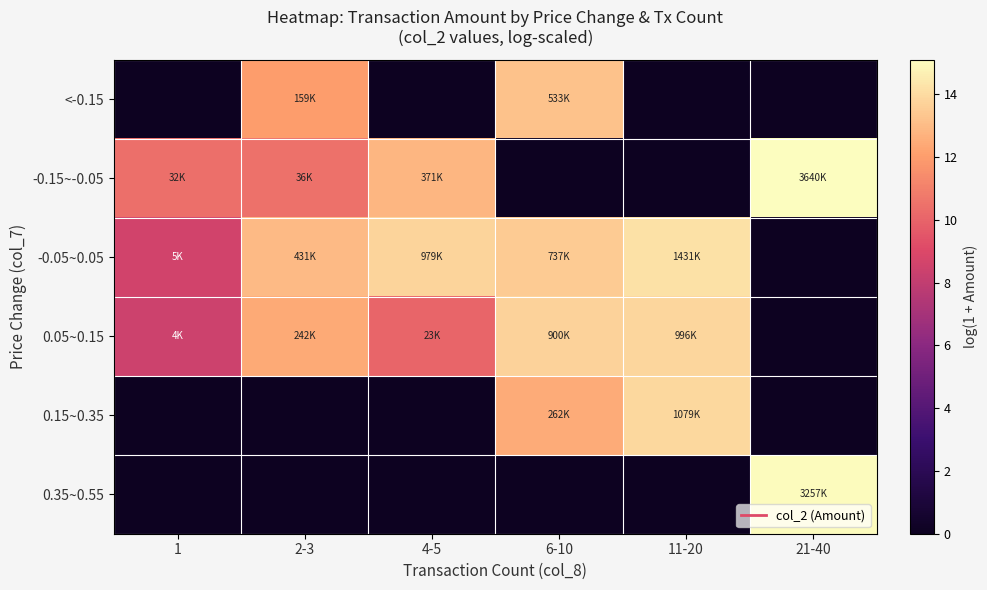

Reading left to right, transcribe all the data shown in this chart.

<-0.15: 1=0.0	2-3=12.0	4-5=0.0	6-10=13.2	11-20=0.0	21-40=0.0
-0.15~-0.05: 1=10.4	2-3=10.5	4-5=12.8	6-10=0.0	11-20=0.0	21-40=15.1
-0.05~0.05: 1=8.6	2-3=13.0	4-5=13.8	6-10=13.5	11-20=14.2	21-40=0.0
0.05~0.15: 1=8.4	2-3=12.4	4-5=10.1	6-10=13.7	11-20=13.8	21-40=0.0
0.15~0.35: 1=0.0	2-3=0.0	4-5=0.0	6-10=12.5	11-20=13.9	21-40=0.0
0.35~0.55: 1=0.0	2-3=0.0	4-5=0.0	6-10=0.0	11-20=0.0	21-40=15.0